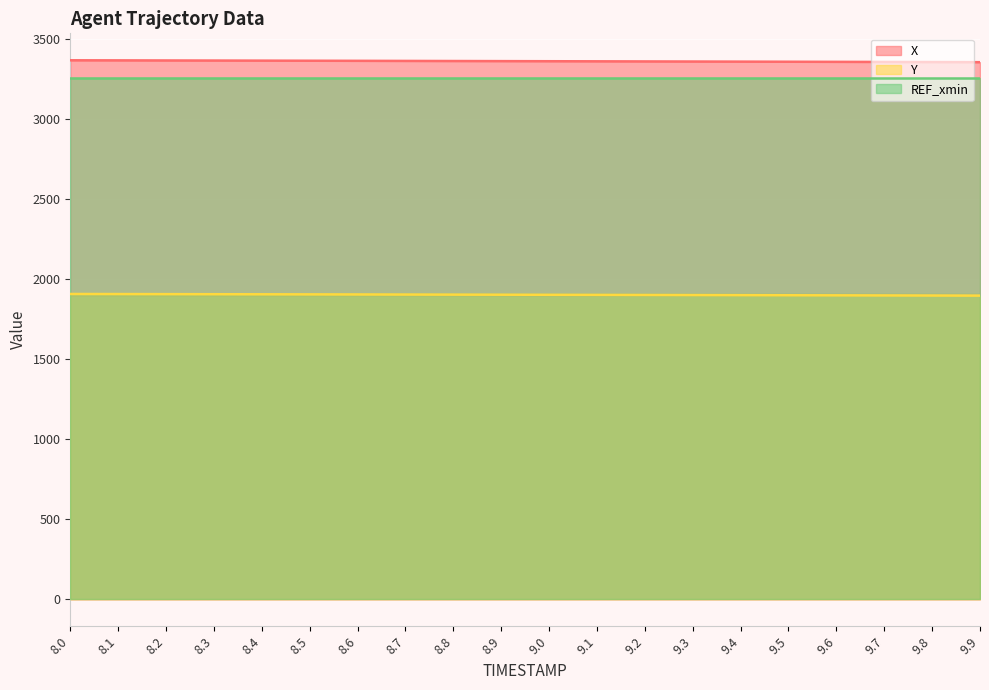

What position from the left is 9.4?

15